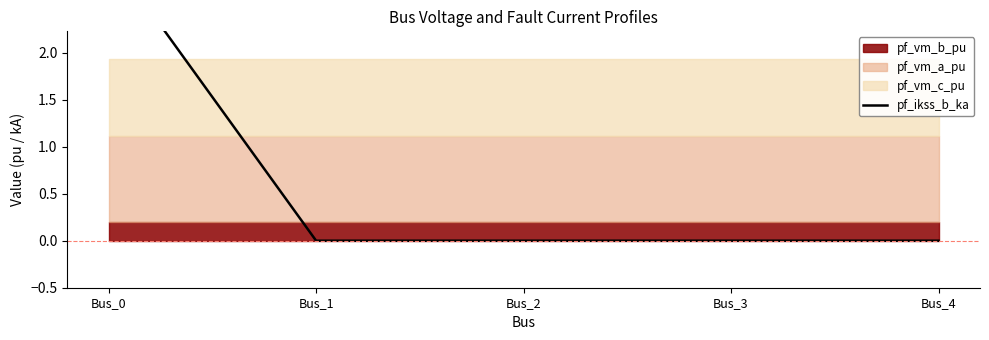

Is it true that the value at Bus_2 is -1.0?

False